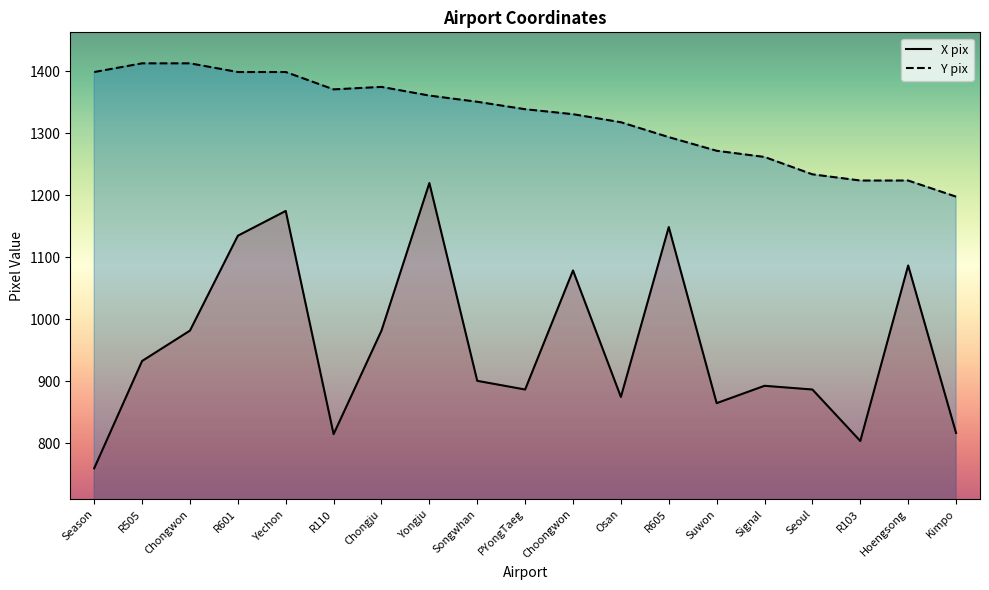

Where is the first local minimum for X pix?

R110